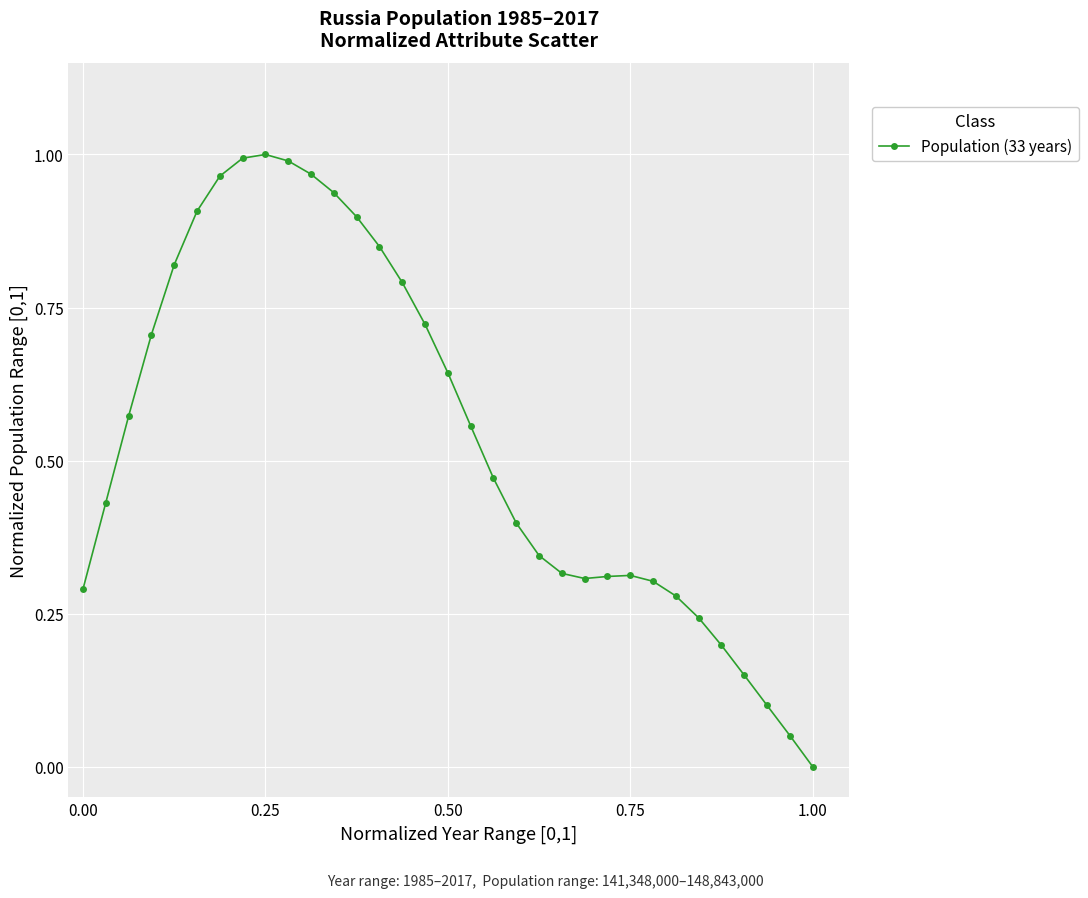

True or false: the data has more than 1 interior local peaks.

True